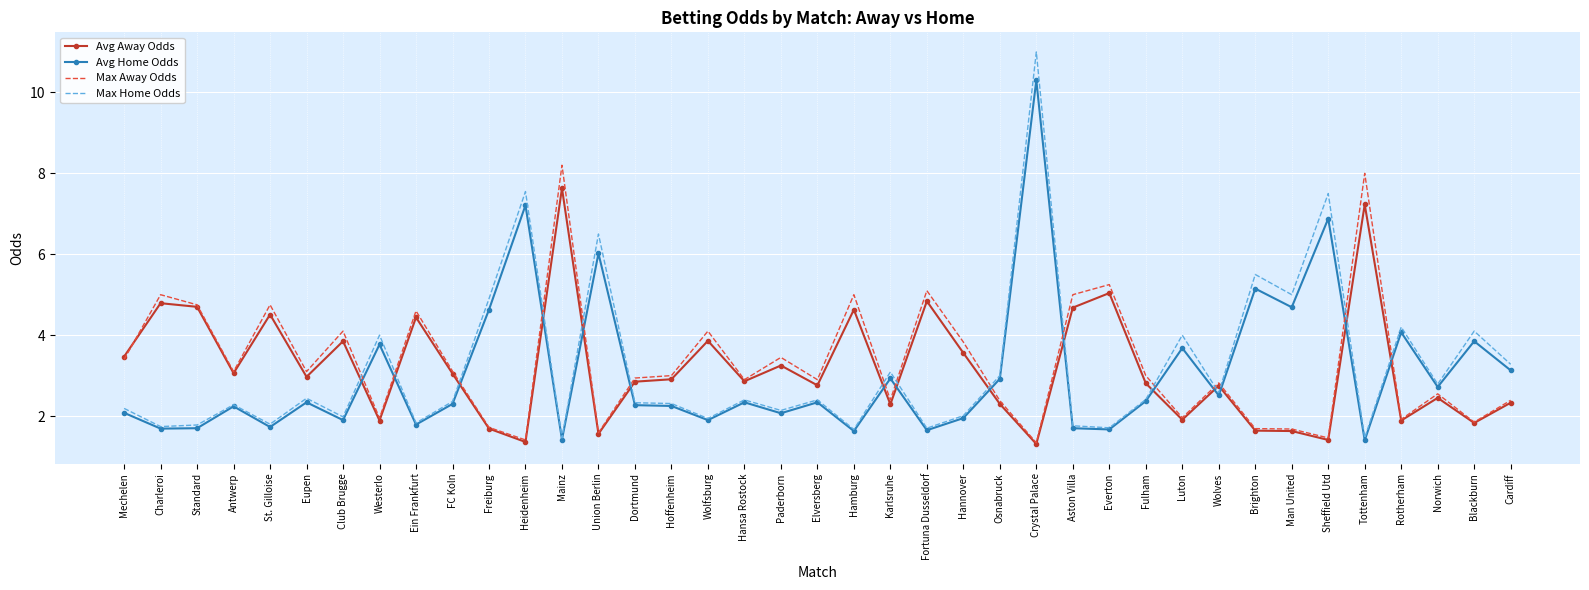

What is the maximum value for Max Home Odds?

11.0